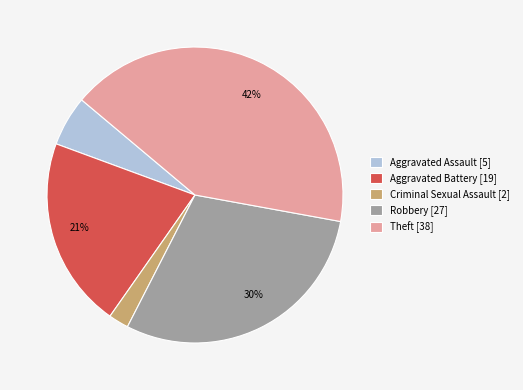

To the nearest percent, what is the average slice percentage?

20%